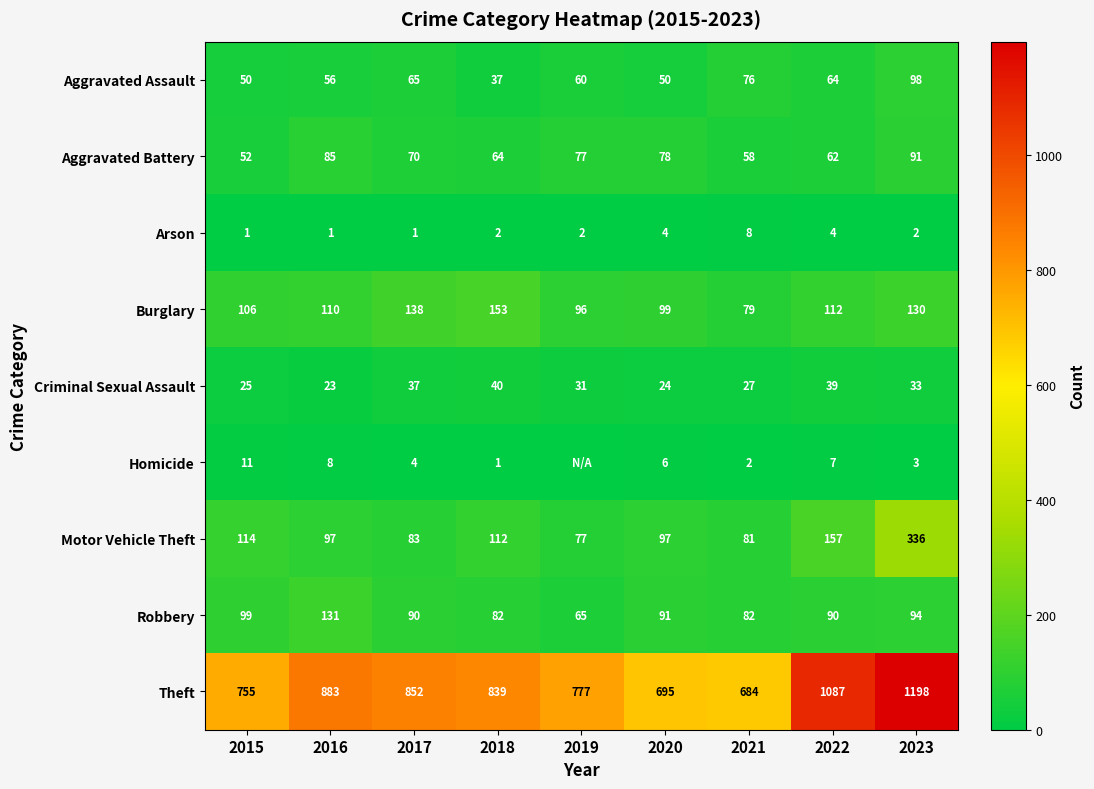

Rank the series at 2023 from lowest to highest value.

Arson, Homicide, Criminal Sexual Assault, Aggravated Battery, Robbery, Aggravated Assault, Burglary, Motor Vehicle Theft, Theft